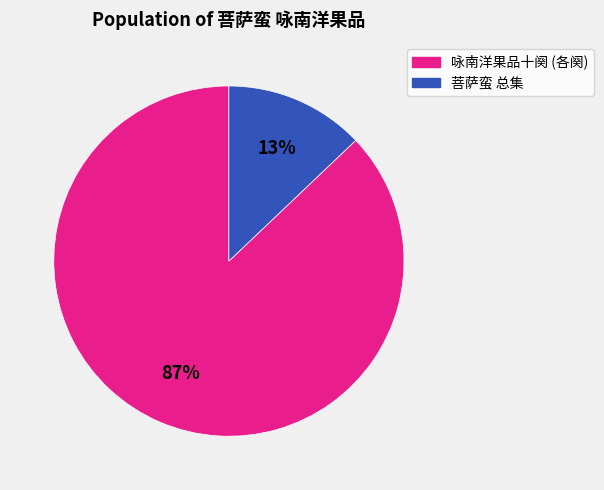

To the nearest percent, what is the average slice percentage?

50%